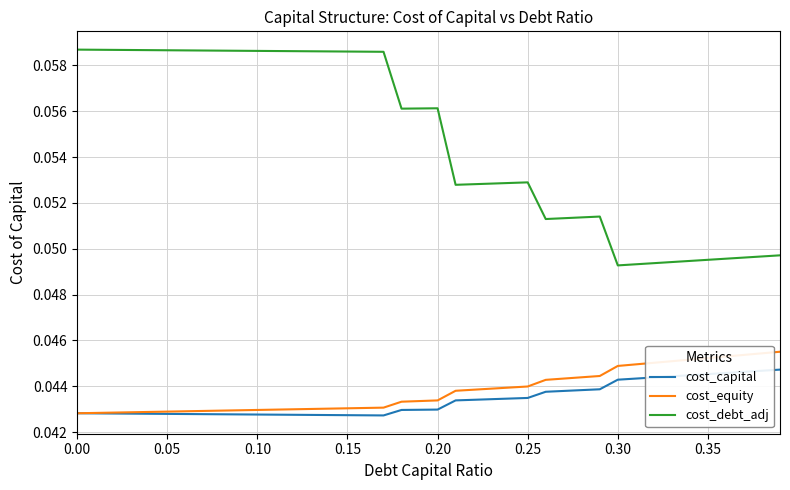

Rank the series by their maximum value, from lowest to highest.

cost_capital, cost_equity, cost_debt_adj